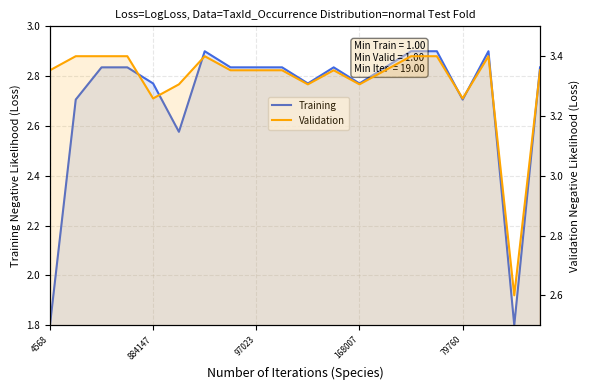

Which series has the widest spread of values?

Training